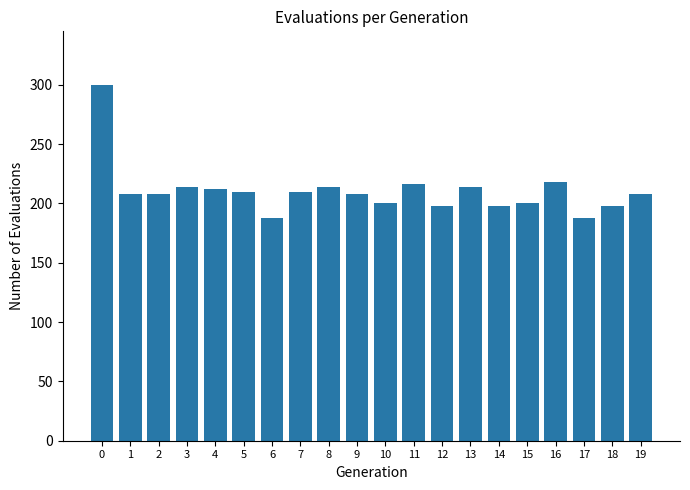

Reading right to left, transcribe all the data shown in this chart.

19=208	18=198	17=188	16=218	15=200	14=198	13=214	12=198	11=216	10=200	9=208	8=214	7=210	6=188	5=210	4=212	3=214	2=208	1=208	0=300